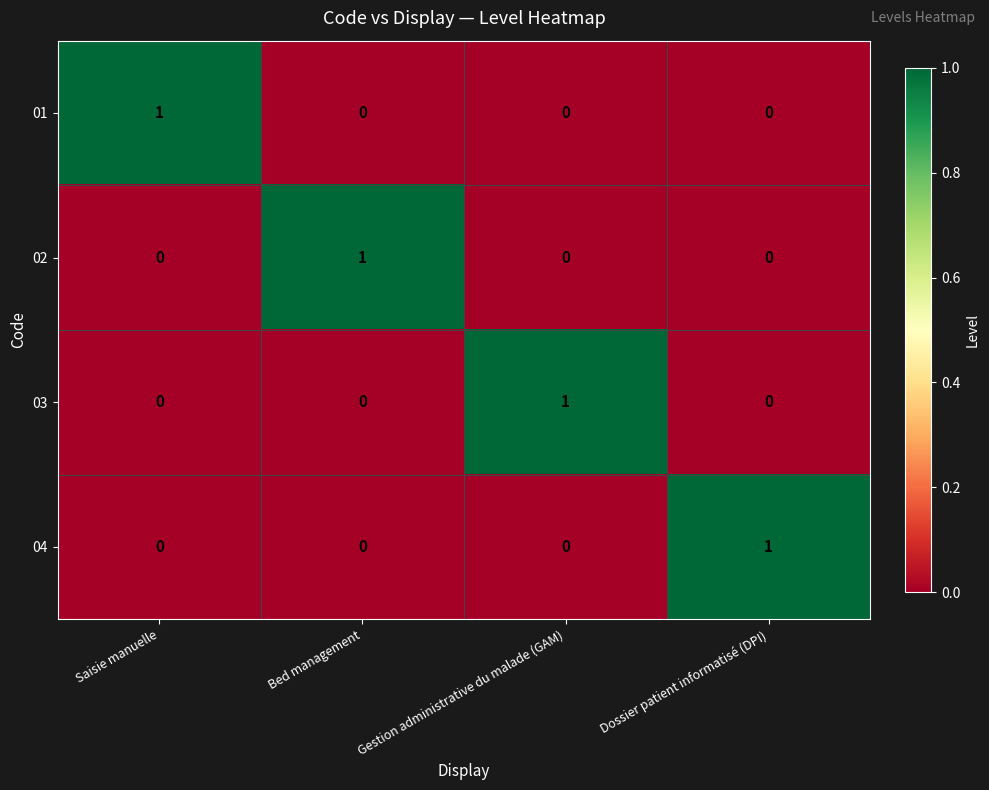

Is it true that 03 equals 1 at Gestion administrative du malade (GAM)?

True